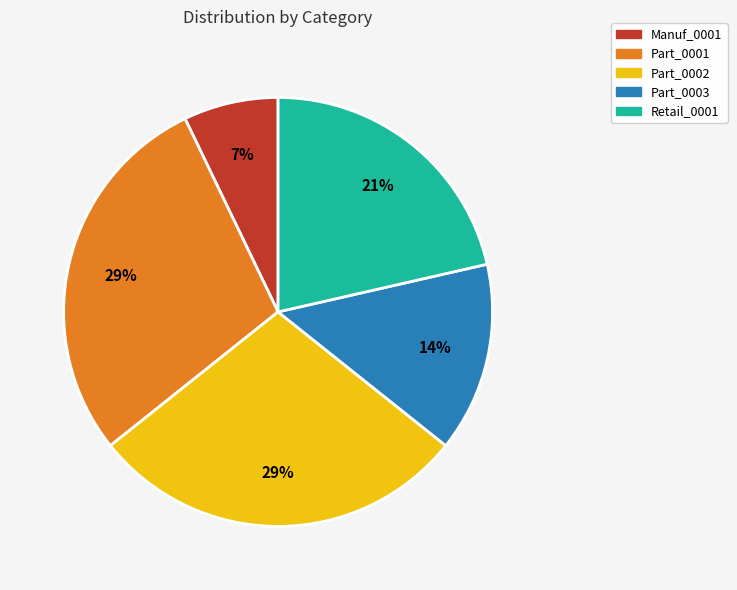

Is there any slice that represents more than half of the pie?

No